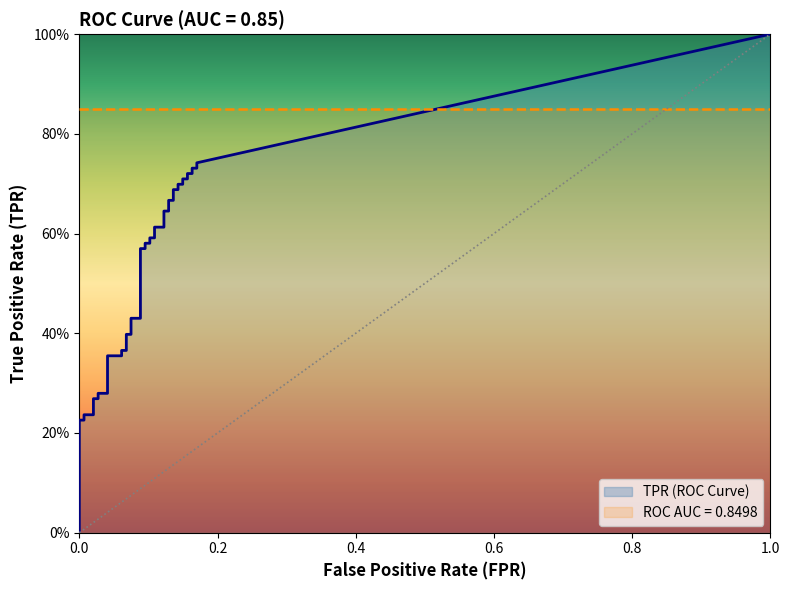

What is the label of the 32nd point from the right?

8